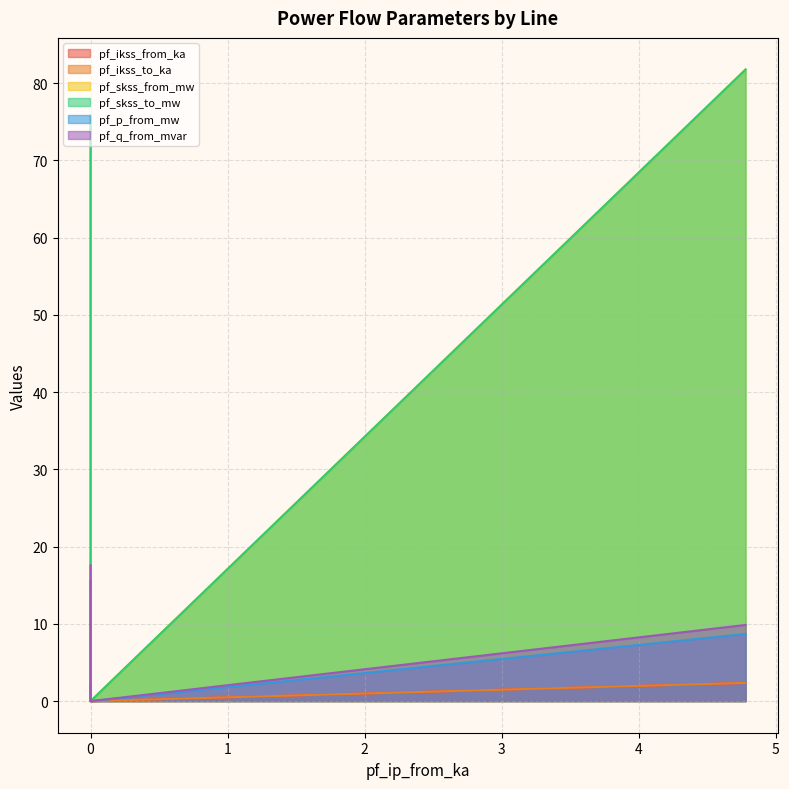

How many distinct data groups are displayed?

6